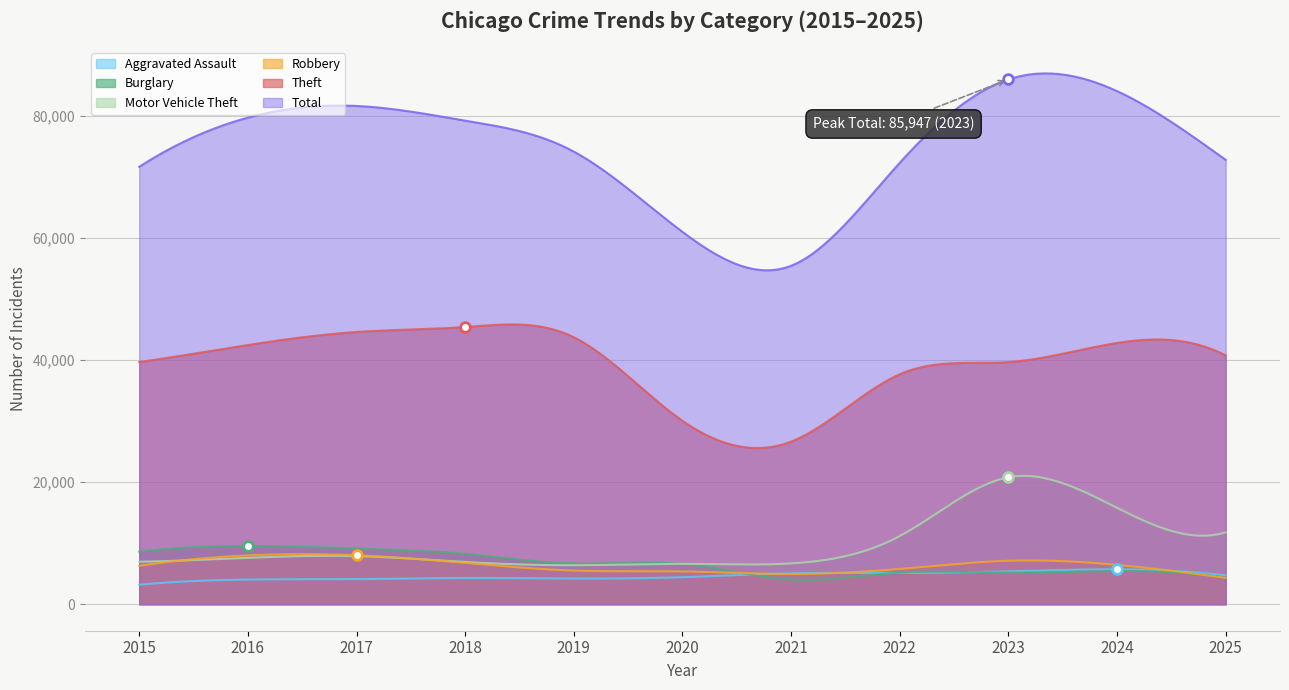

Reading right to left, extract all data points from this chart.

Aggravated Assault: 2025=4714	2024=5702	2023=5378	2022=5102	2021=5056	2020=4422	2019=4198	2018=4289	2017=4107	2016=4034	2015=3186
Burglary: 2025=4332	2024=5430	2023=5169	2022=5163	2021=4054	2020=6590	2019=6667	2018=8244	2017=9121	2016=9538	2015=8604
Motor Vehicle Theft: 2025=11758	2024=15785	2023=20780	2022=11151	2021=6678	2020=6605	2019=6383	2018=6911	2017=7869	2016=7595	2015=6953
Robbery: 2025=4316	2024=6443	2023=7114	2022=5772	2021=4946	2020=5366	2019=5505	2018=6762	2017=8009	2016=7992	2015=6286
Theft: 2025=40748	2024=42786	2023=39650	2022=37659	2021=26628	2020=30036	2019=43716	2018=45393	2017=44583	2016=42450	2015=39661
Total: 2025=72773	2024=84031	2023=85947	2022=72294	2021=55427	2020=60978	2019=74125	2018=79201	2017=81600	2016=79686	2015=71634